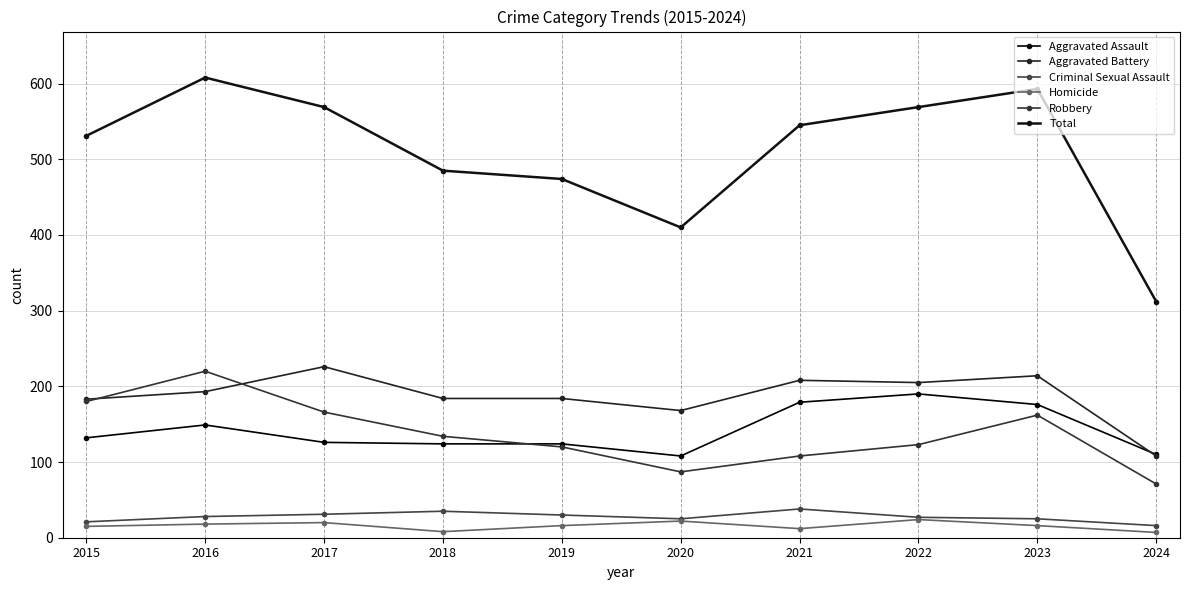

What is the maximum value for Aggravated Battery?

226